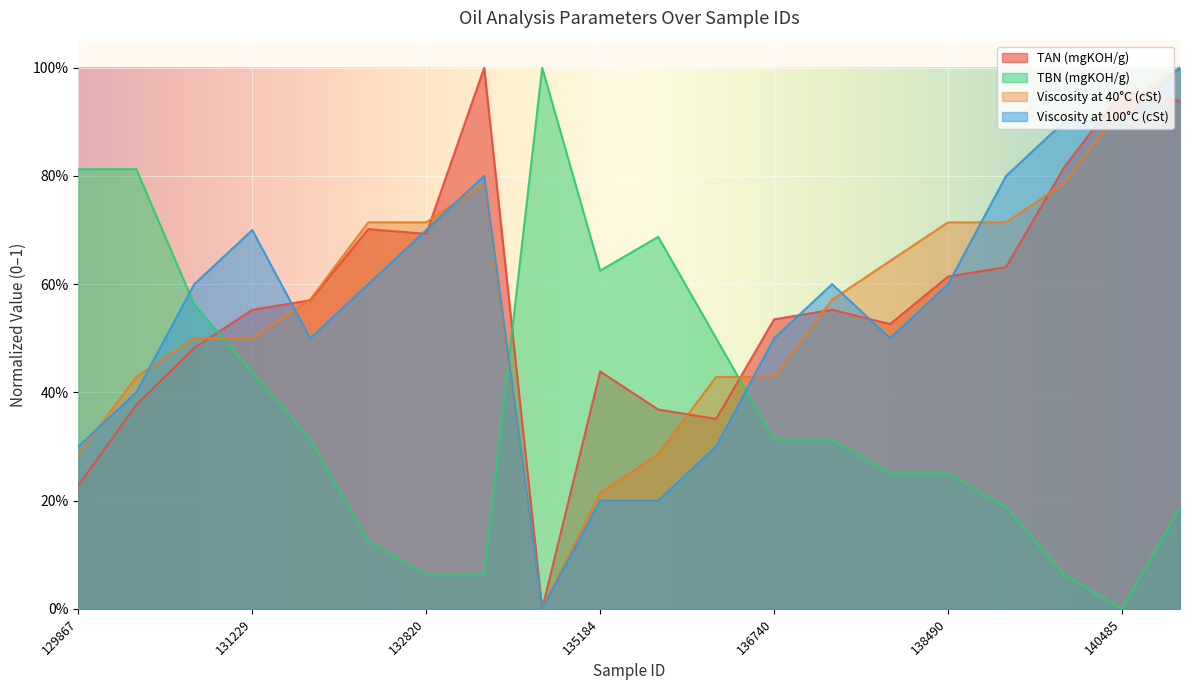

At 139573, list the series in order from largest to smallest.

Viscosity at 100°C (cSt), TAN (mgKOH/g), Viscosity at 40°C (cSt), TBN (mgKOH/g)